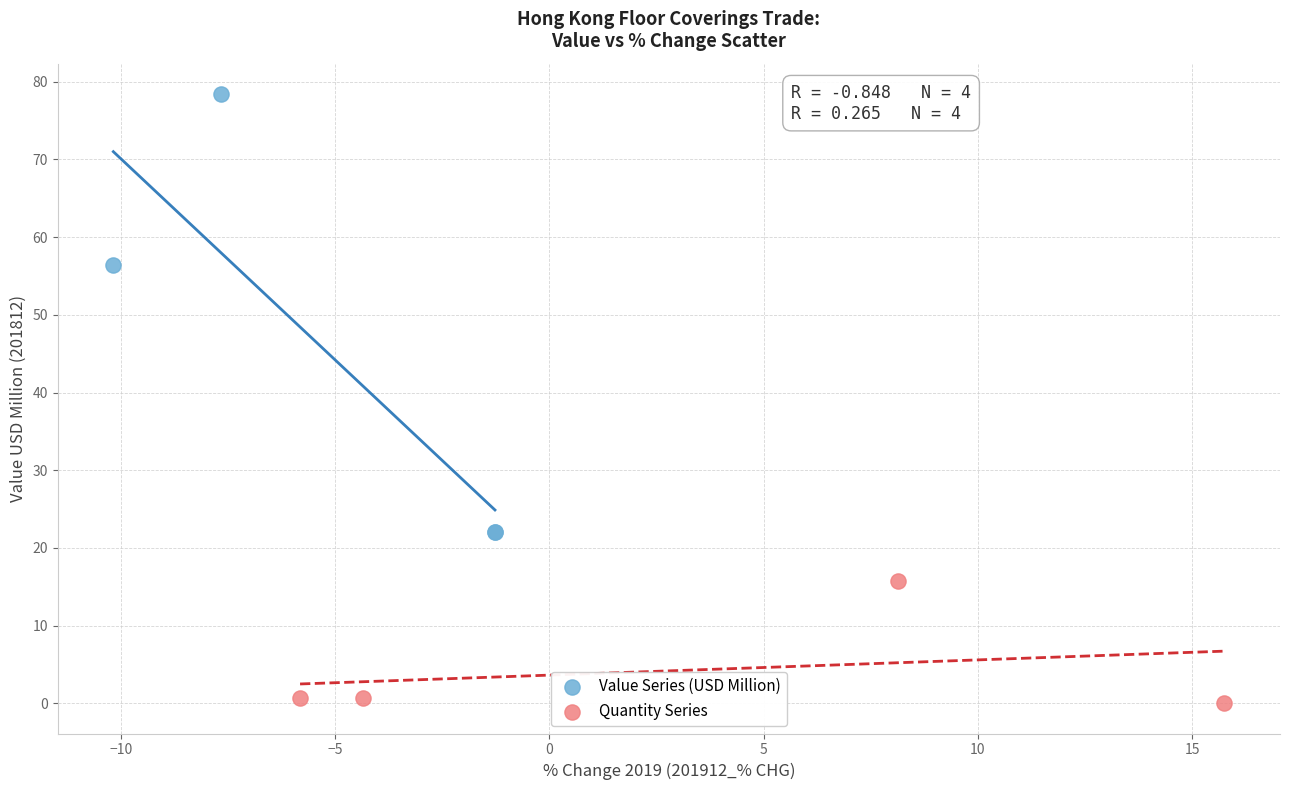

Which series has the largest Y range (max minus min)?

Value Series (USD Million)